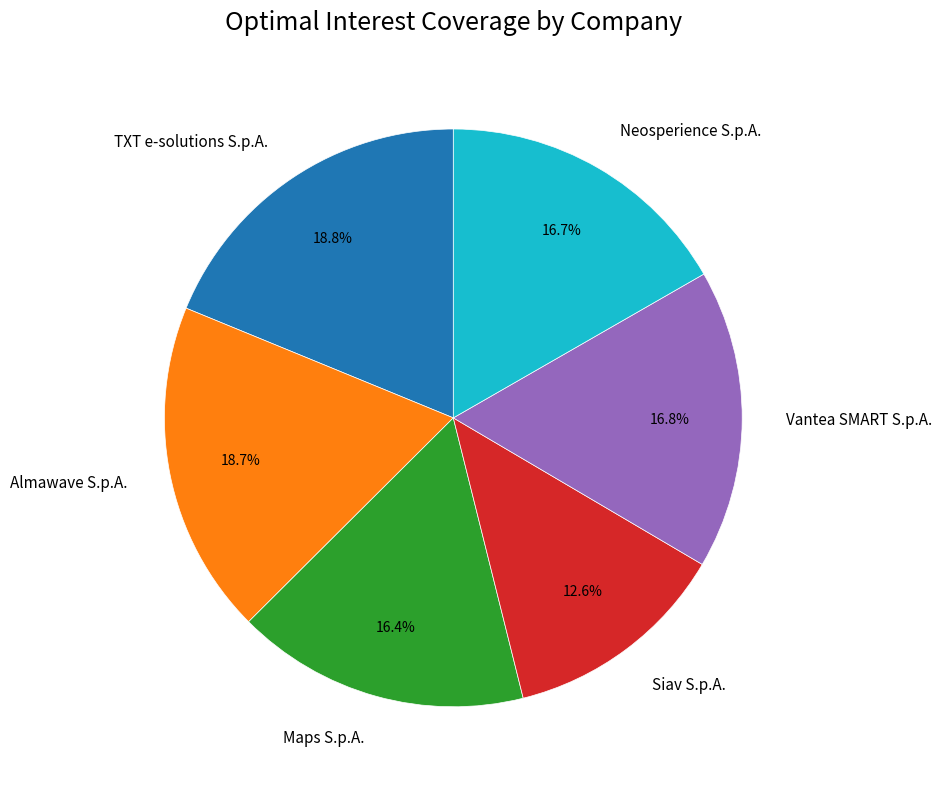

Does Neosperience S.p.A. account for over 50% of the chart?

No